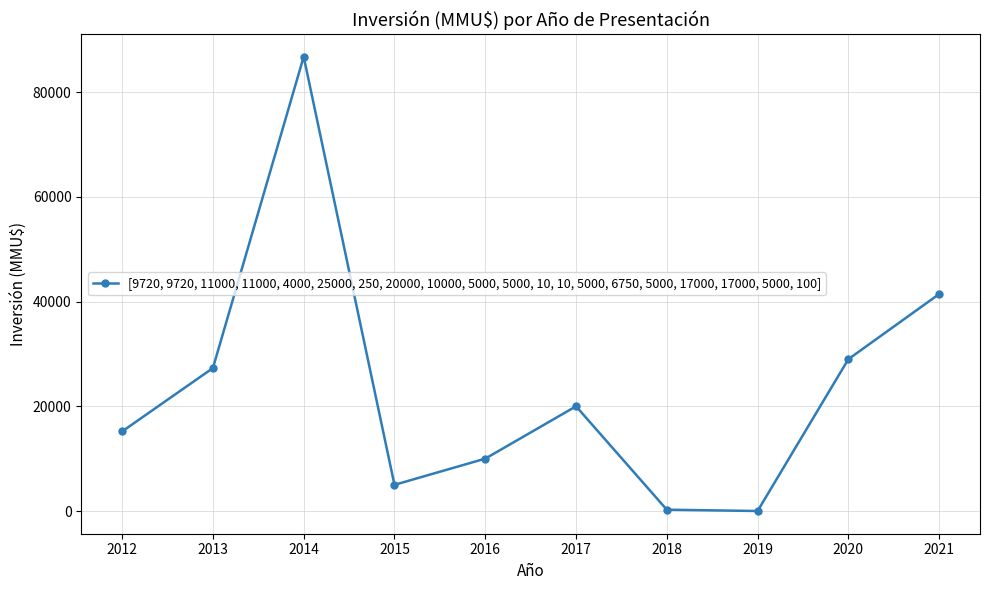

Read the value at 2017, to the nearest 100.

20000